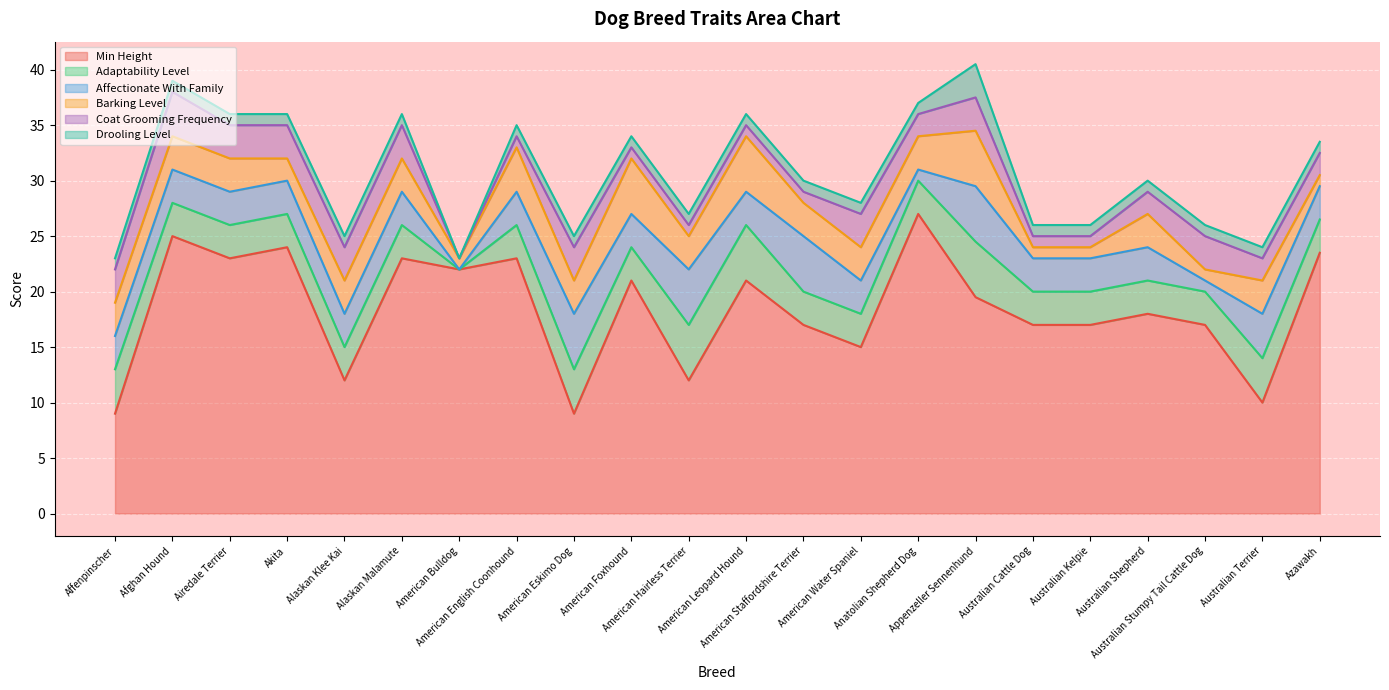

Which series has the widest spread of values?

Min Height